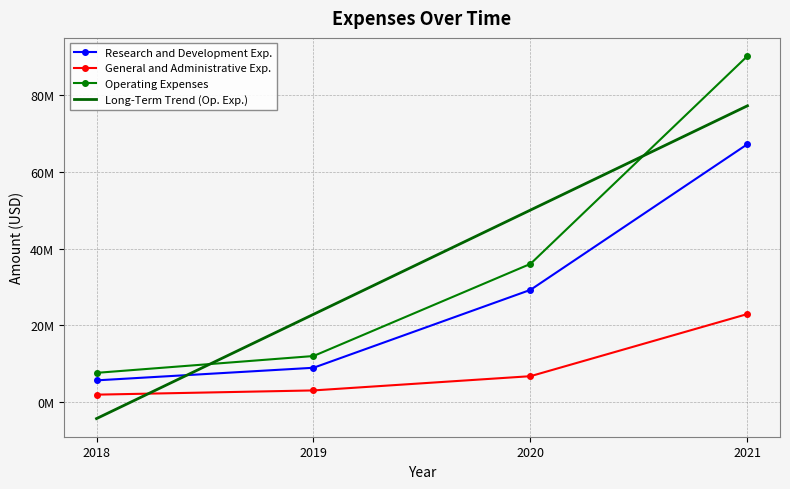

What is the smallest value displayed?

1955000